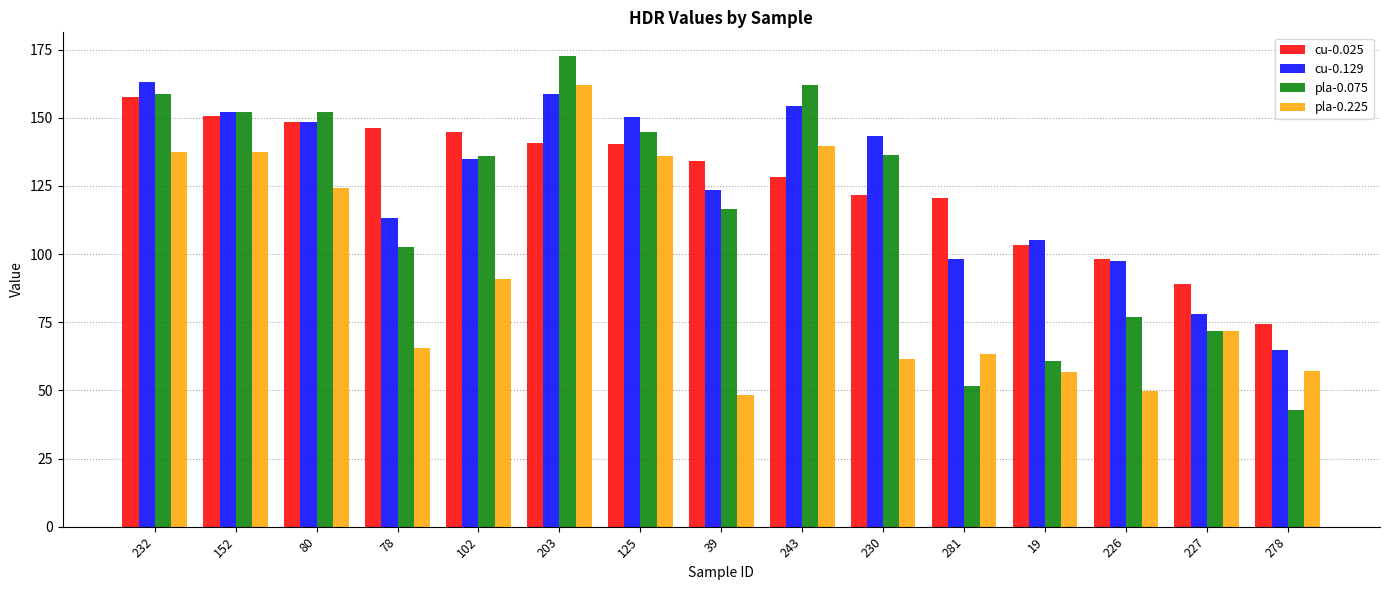

The value of pla-0.075 at 230 is 45.0. True or false?

False